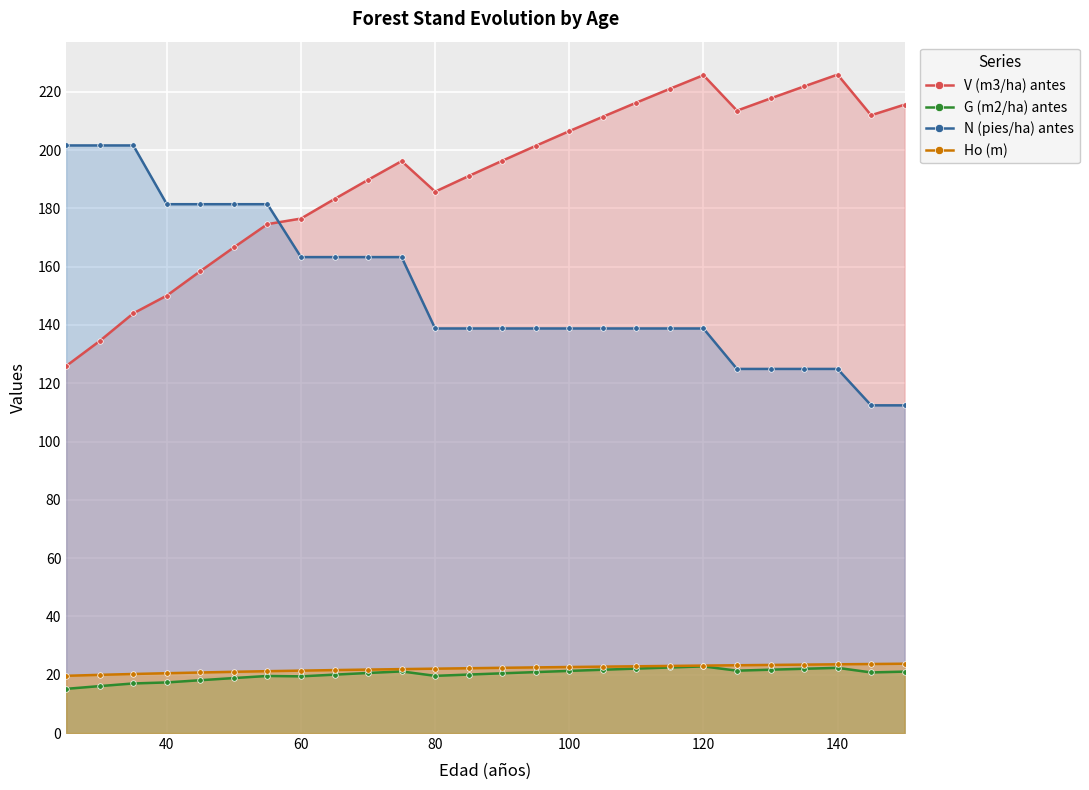

True or false: V (m3/ha) antes and Ho (m) intersect in this chart.

False